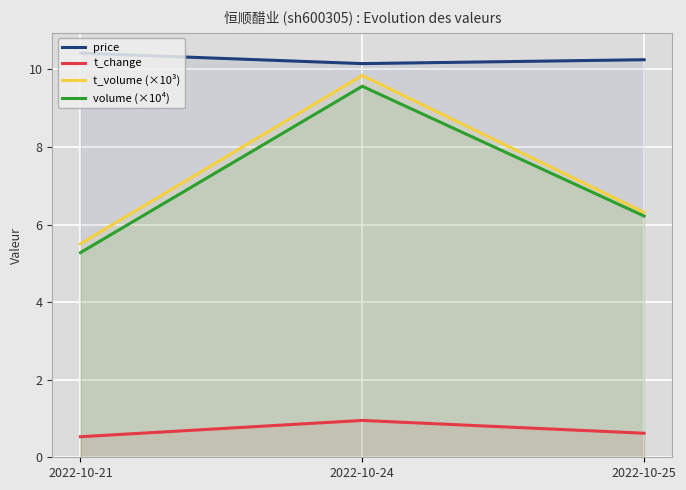

What is the total value across all series at 2022-10-21?

21.7